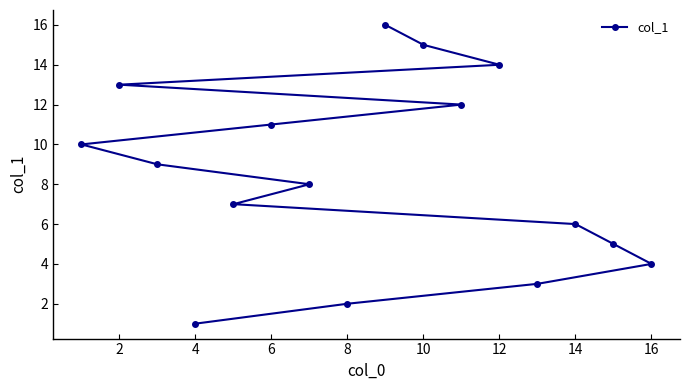

What is the value of the 14th point from the left?

14